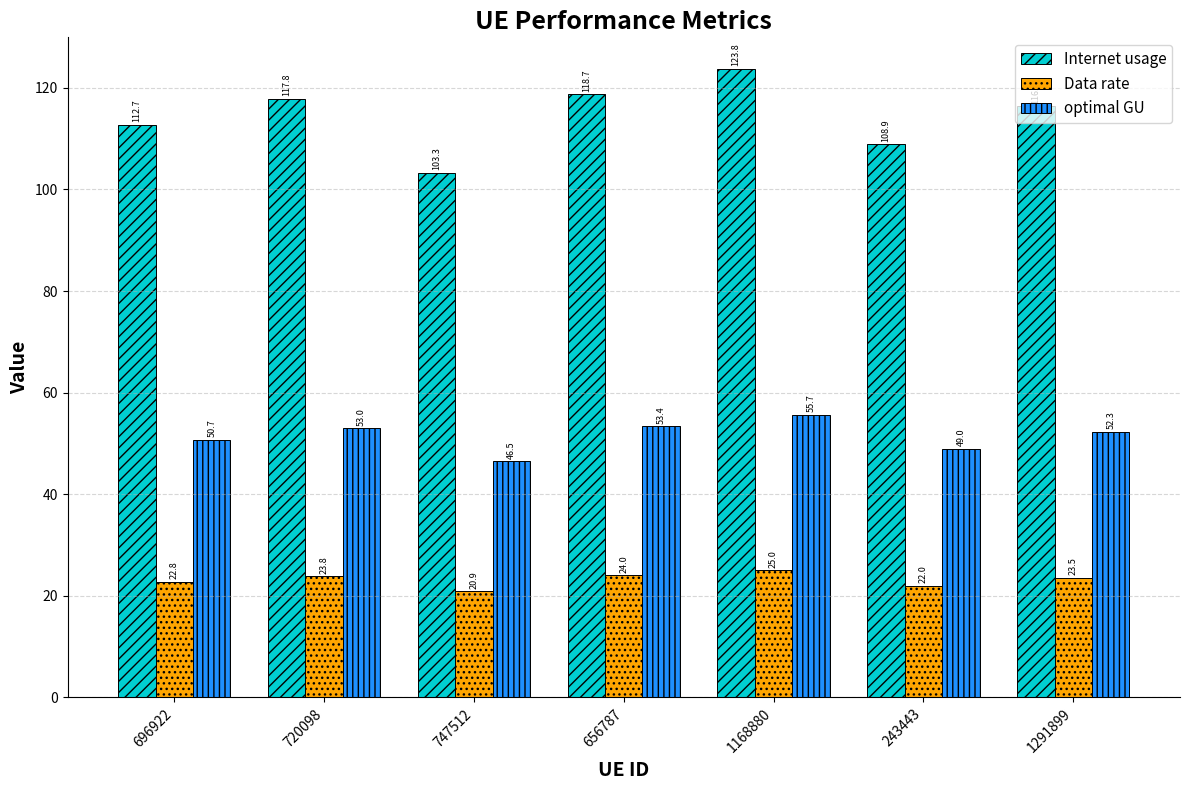

What is the spread (max minus min) of values at 1291899?

92.8